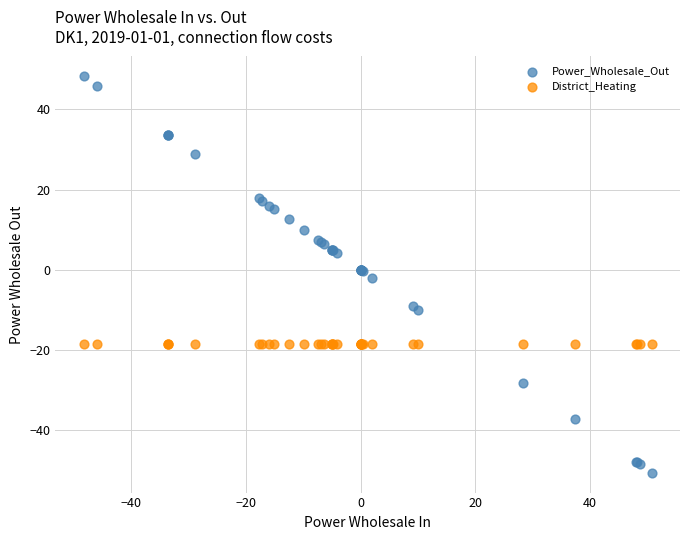

Which series reaches the minimum Y coordinate?

Power_Wholesale_Out